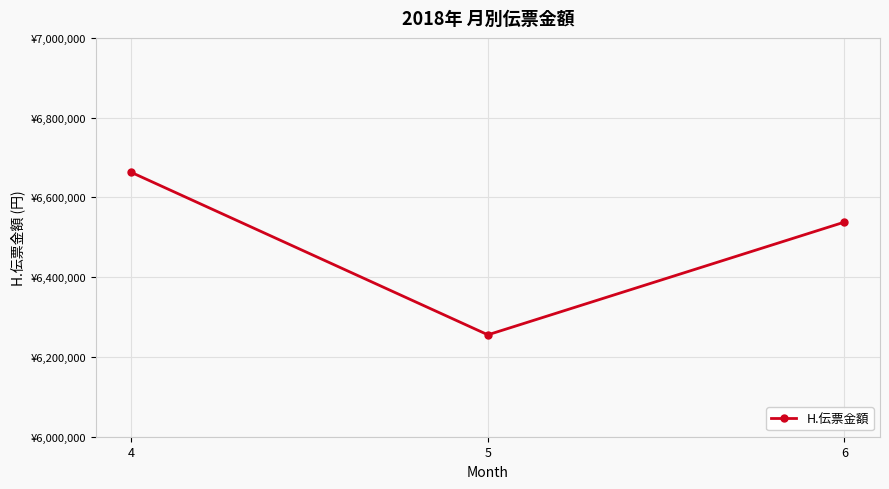

Rank the categories by value from lowest to highest.

5, 6, 4